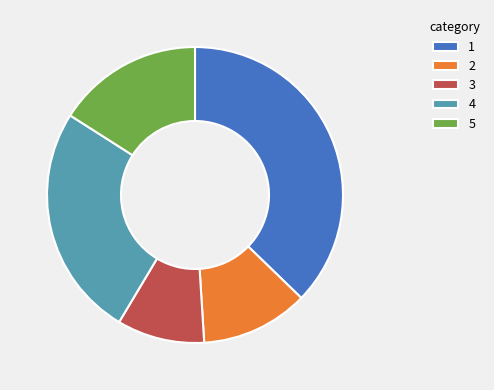

Is 2 the majority of the pie?

No